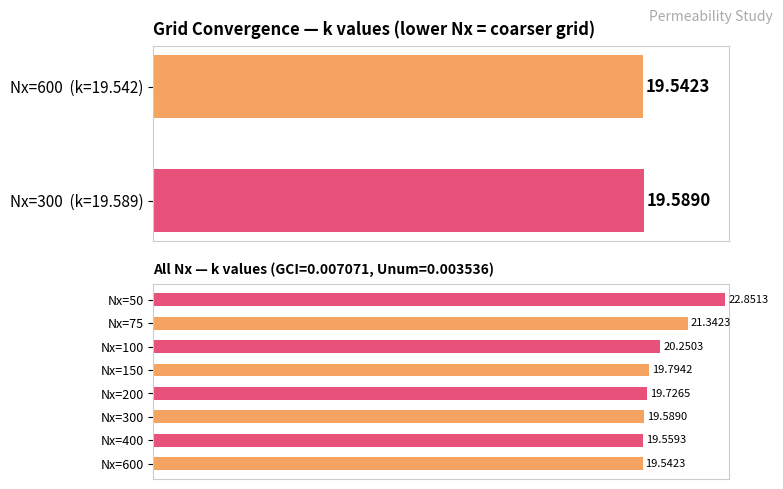

Rank the categories by value from highest to lowest.

Nx=50, Nx=75, Nx=100, Nx=150, Nx=200, Nx=300, Nx=400, Nx=600